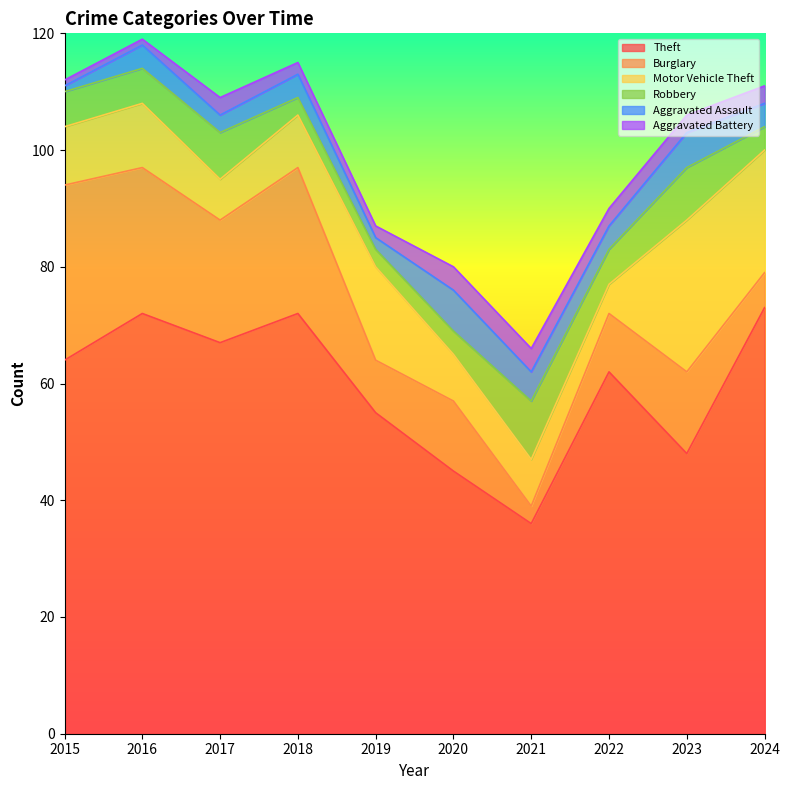

Which category has the lowest value in the Theft series?

2021